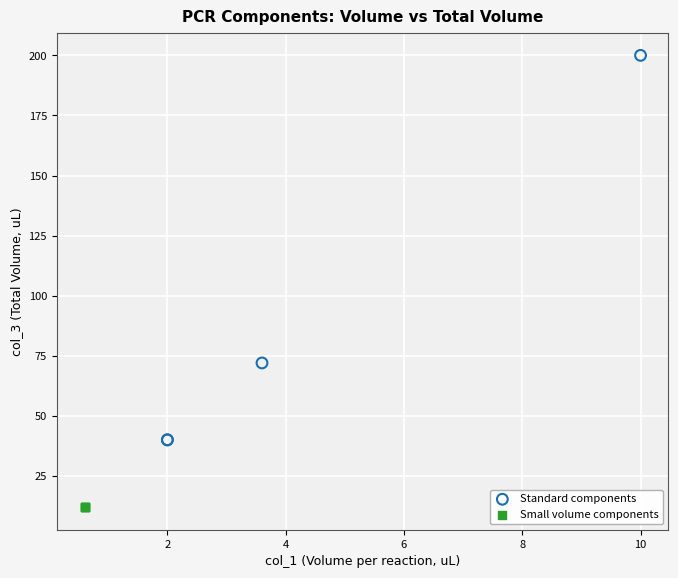

Which series contains the highest Y value?

Standard components